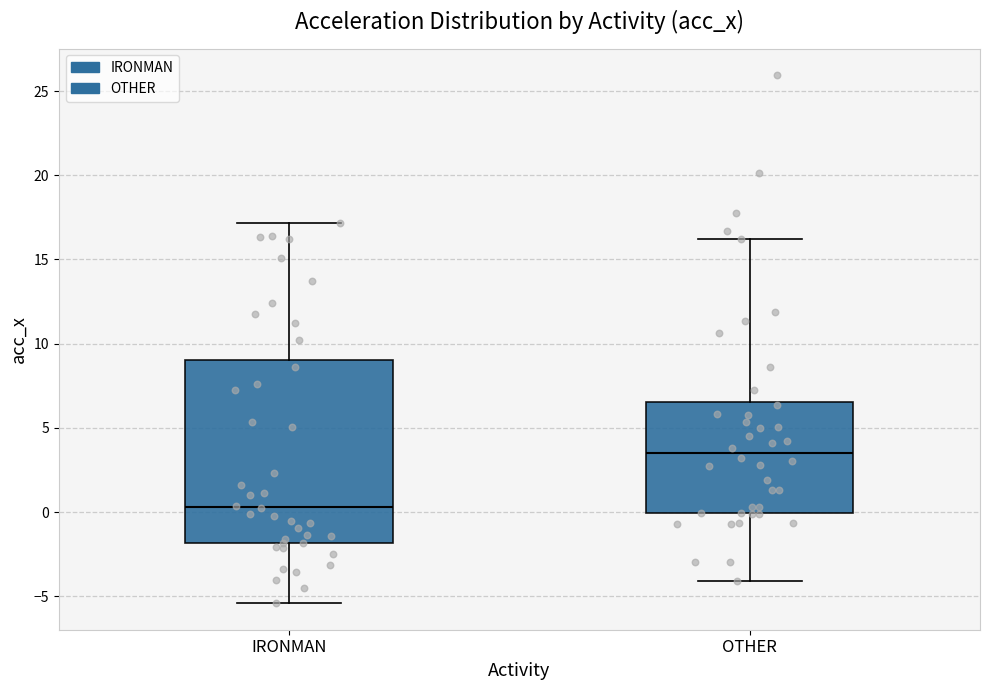

Where does the upper whisker of the box for OTHER end on the y-axis? The values are not printed on the chart, so give them approximately, as read against the axis.

16.0